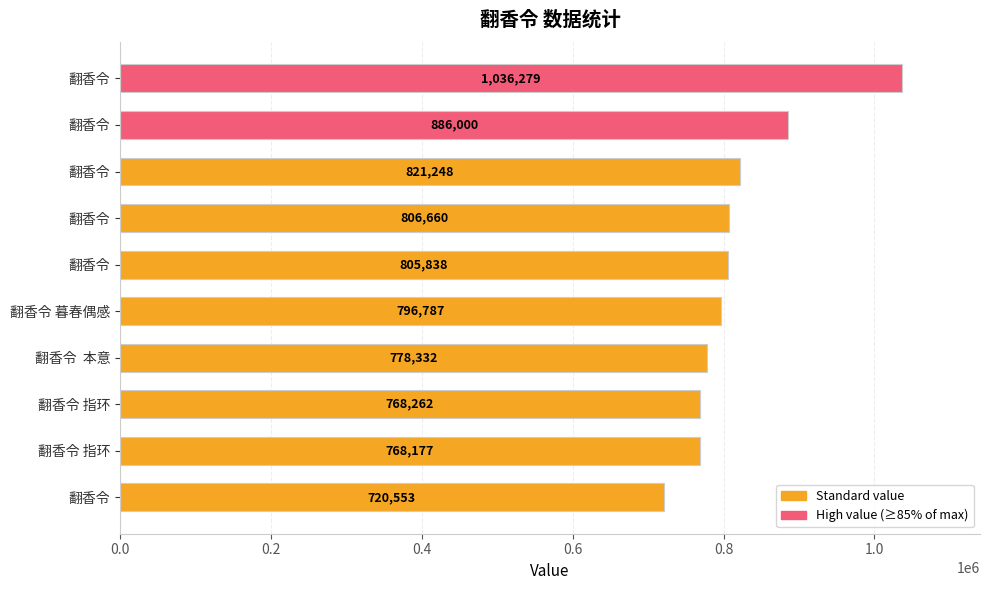

What is the difference between the maximum and minimum values?

315726